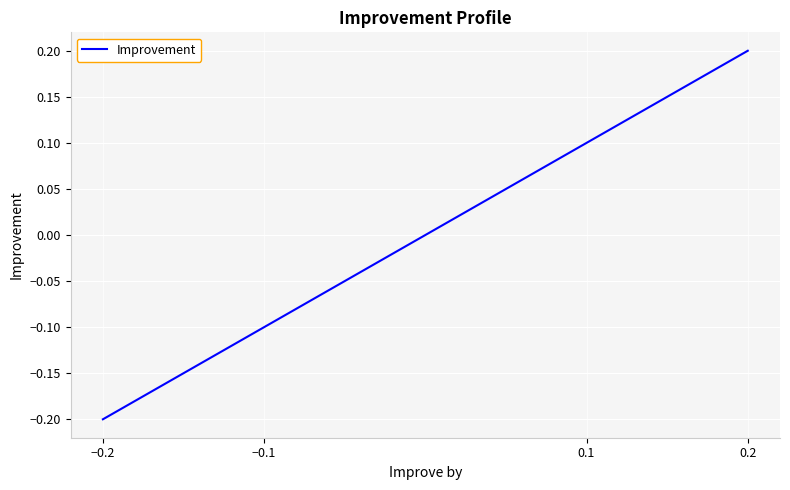

Count the number of data series in this chart.

1